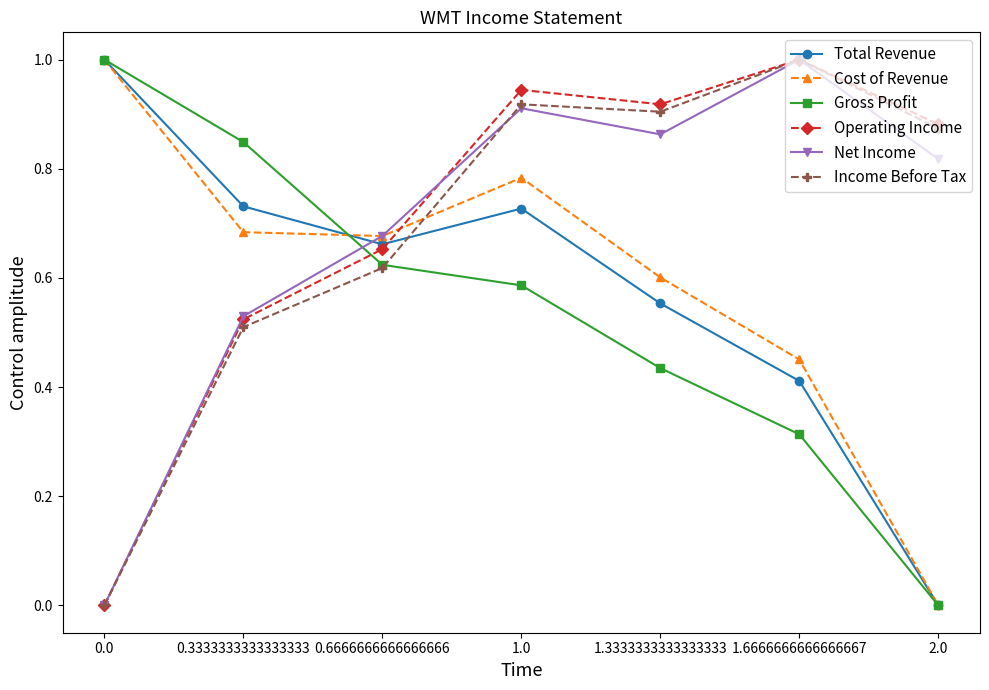

What is the value of the Income Before Tax point at the 6th from the left?

1.0